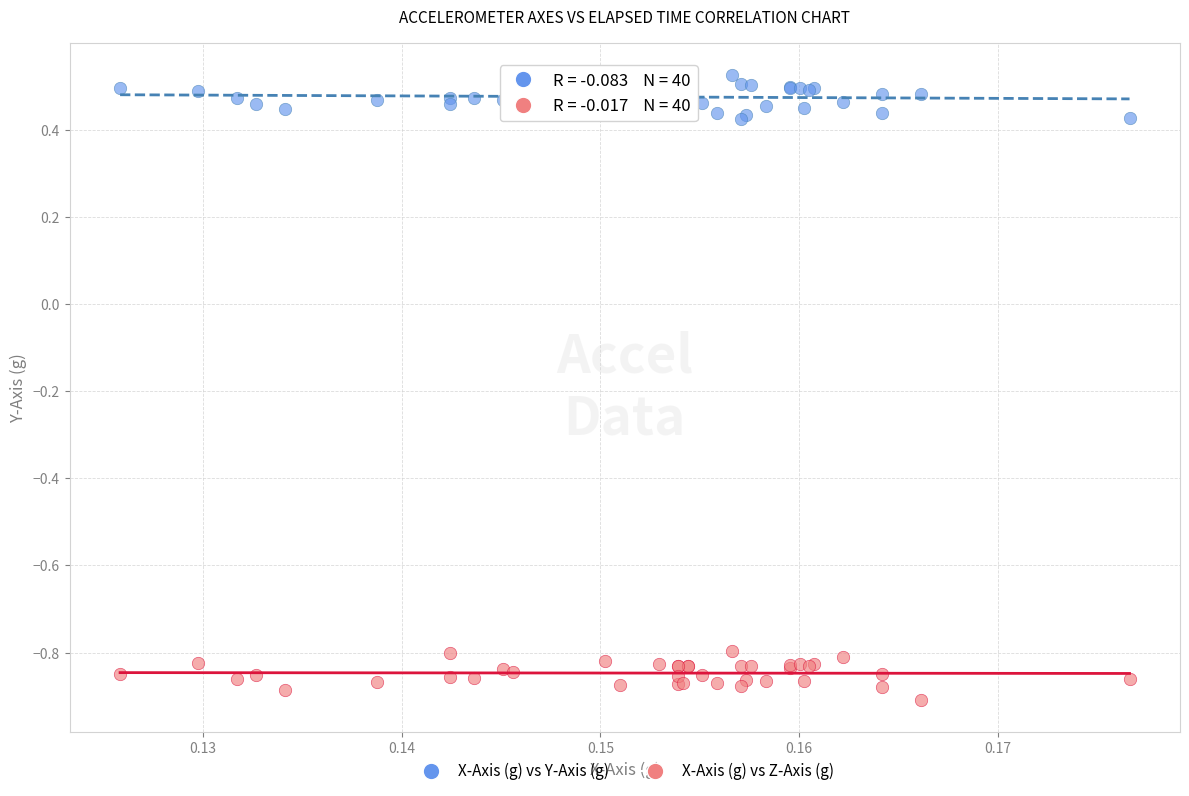

Which series contains the lowest Y value?

X-Axis (g) vs Z-Axis (g)